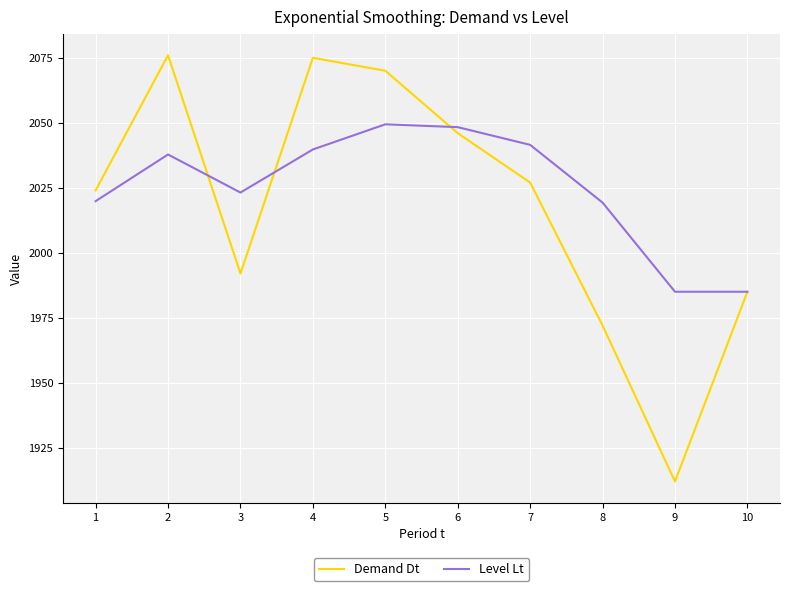

What is the average value of the Level Lt series?

2024.9